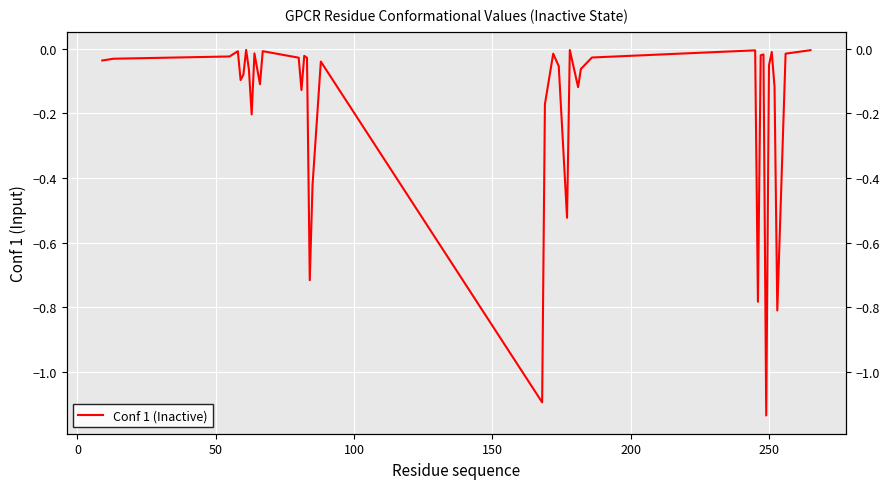

Reading left to right, extract all data points from this chart.

-0.0	-0.0	-0.0	-0.0	-0.1	-0.1	-0.0	-0.1	-0.2	-0.0	-0.1	-0.0	-0.0	-0.1	-0.0	-0.0	-0.7	-0.4	-0.0	-1.1	-0.2	-0.0	-0.1	-0.5	-0.0	-0.1	-0.1	-0.0	-0.0	-0.8	-0.0	-0.0	-1.1	-0.1	-0.0	-0.1	-0.8	-0.0	-0.0